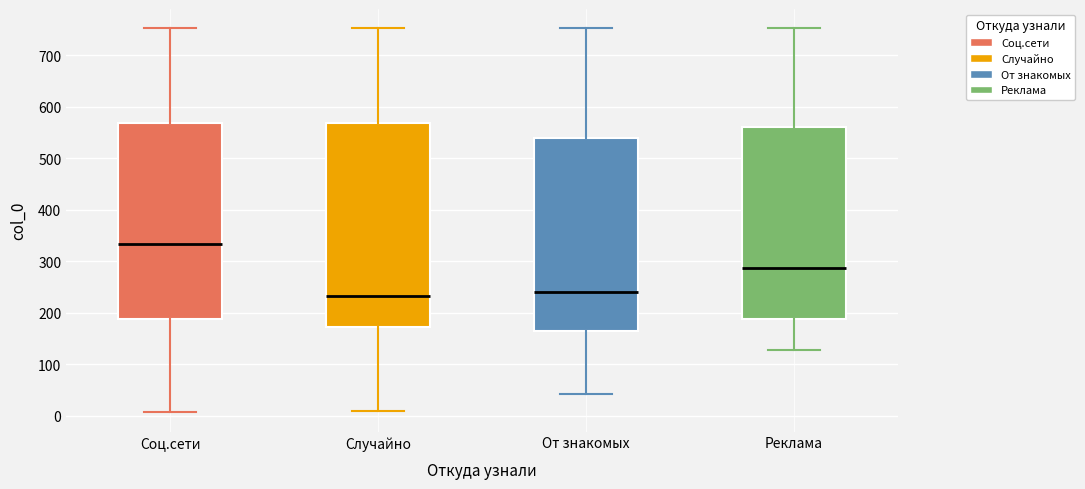

Reading left to right, transcribe this box plot: for each box, give where its median line is, the range the box spans, and where its two whiskers end, as read against the y-axis. The values are not printed on the chart, so give them approximately, as read against the axis.

Соц.сети: median 330, box 190 to 570, whiskers 10 to 750
Случайно: median 230, box 170 to 570, whiskers 10 to 750
От знакомых: median 240, box 170 to 540, whiskers 40 to 750
Реклама: median 290, box 190 to 560, whiskers 130 to 750